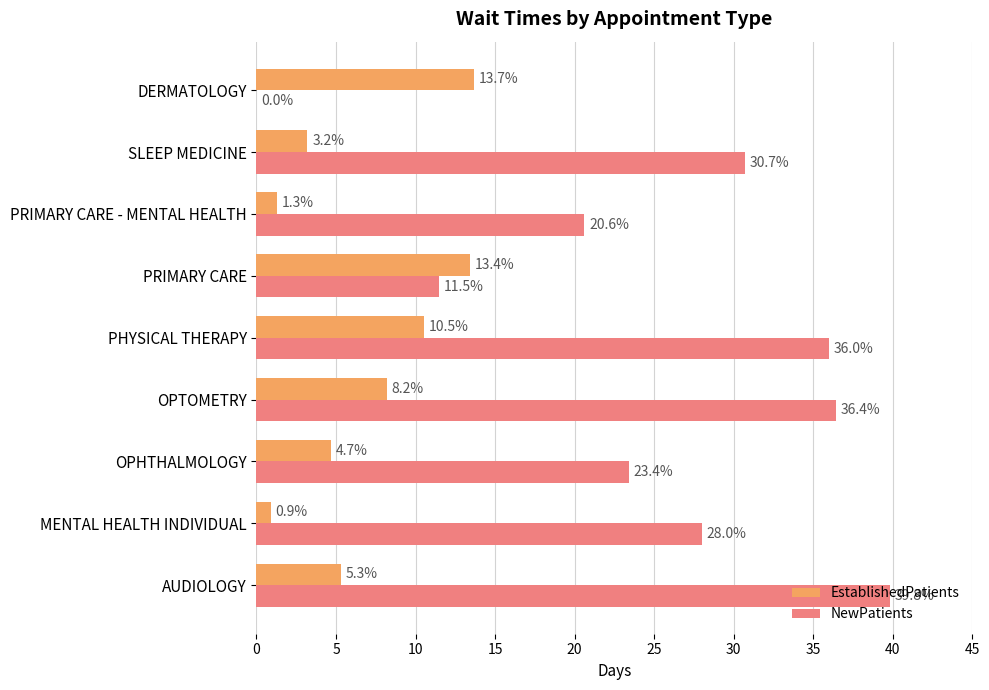

What is the sum of the NewPatients values at DERMATOLOGY and OPHTHALMOLOGY?

23.4